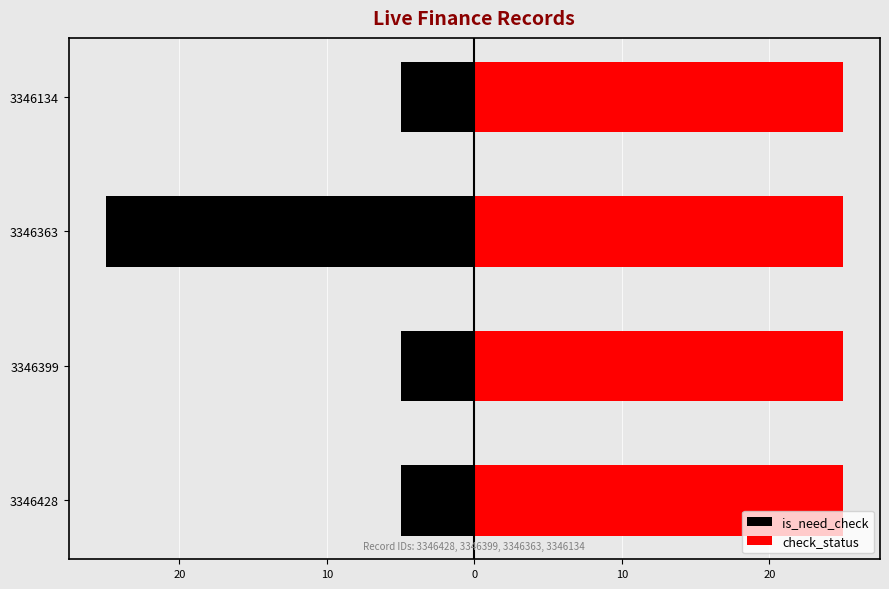

What is the sum of the is_need_check values at 3346134 and 3346428?

-10.0